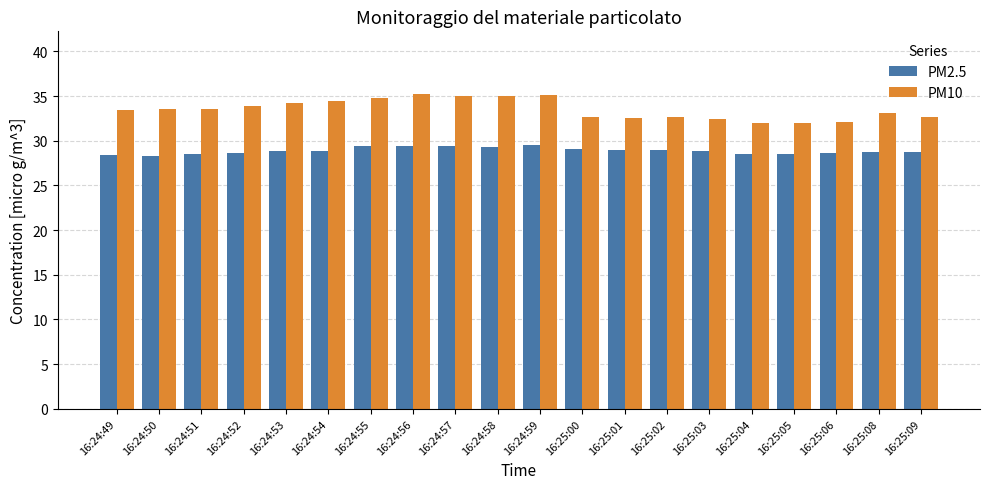

List the series in order of their overall mean, highest first.

PM10, PM2.5